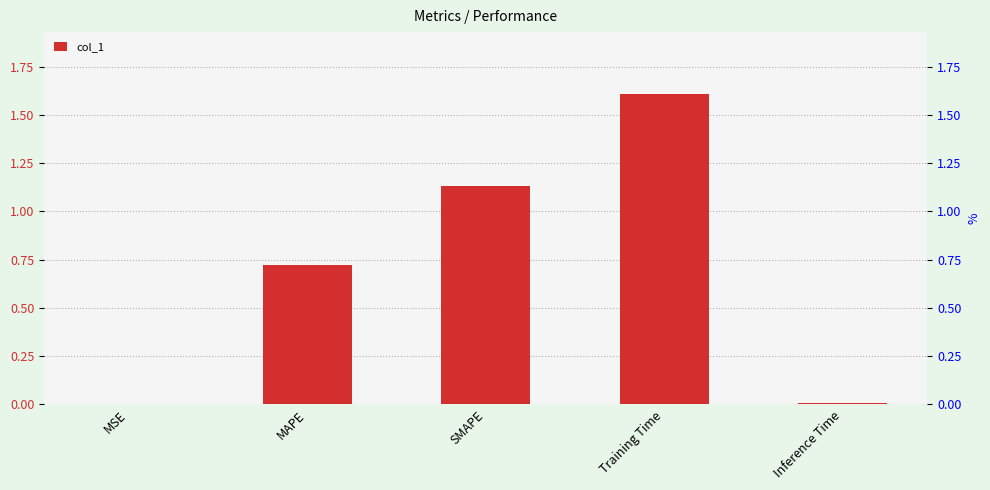

Rank the categories by value from lowest to highest.

MSE, Inference Time, MAPE, SMAPE, Training Time